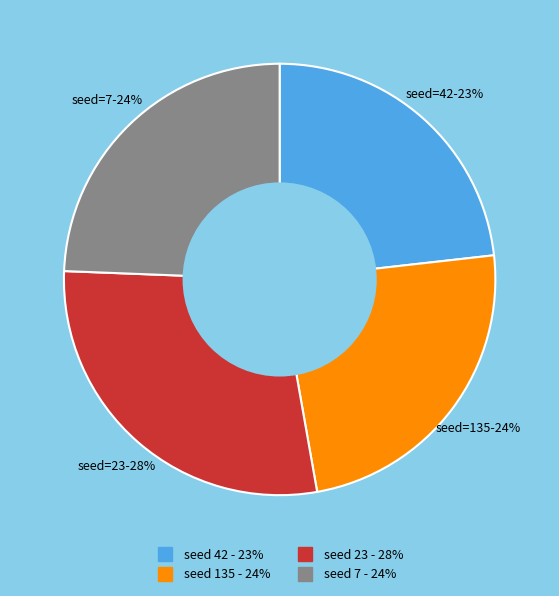

Does any single category account for the majority?

No